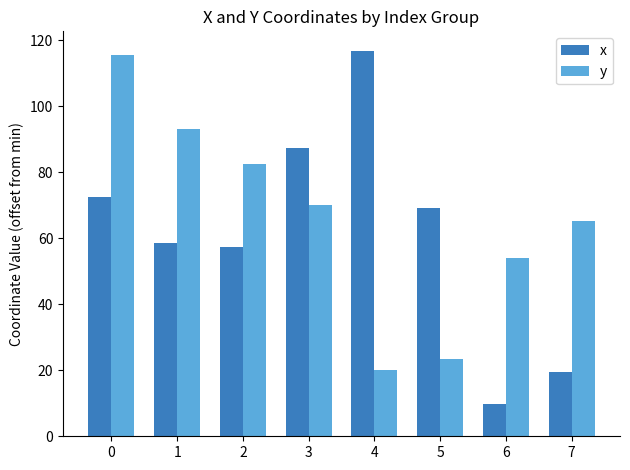

How many bars are there in each group?

2